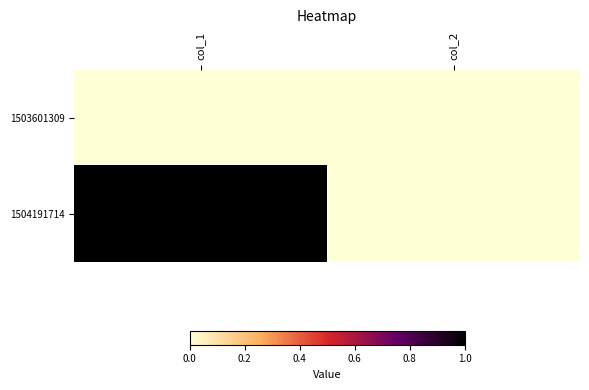

Reading left to right, list all the values displayed in this chart.

1503601309: col_1=0	col_2=0
1504191714: col_1=1	col_2=0